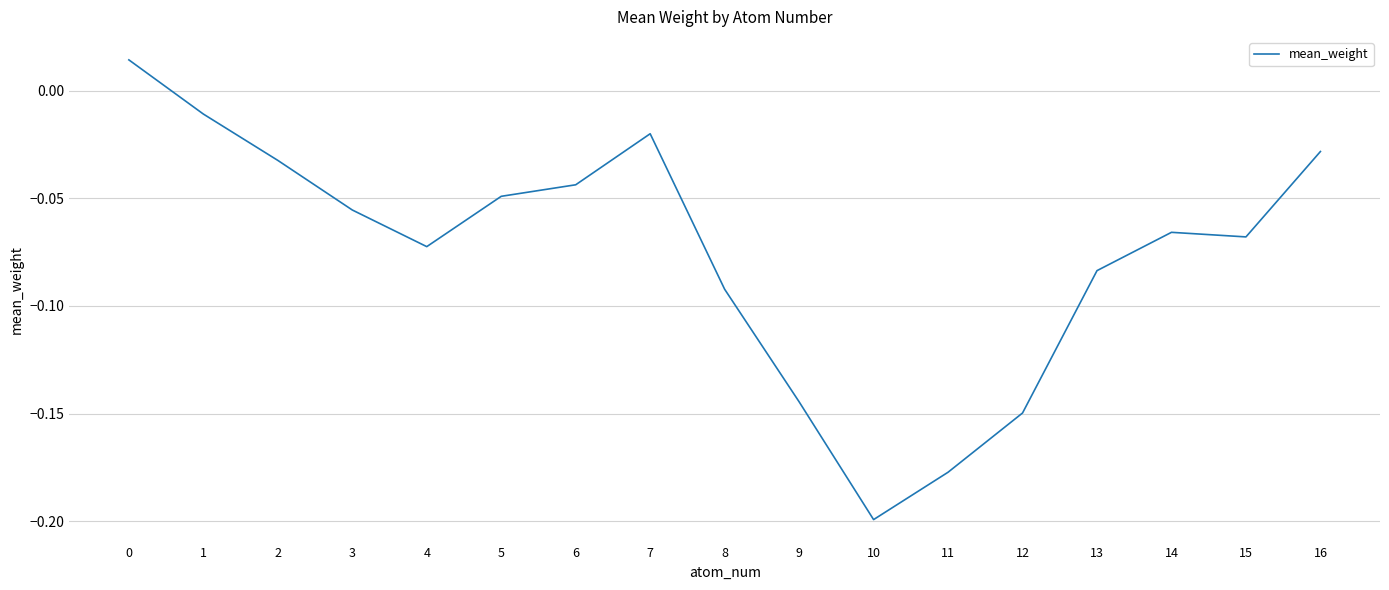

The chart shows a value of -0.0 at 14. True or false?

False